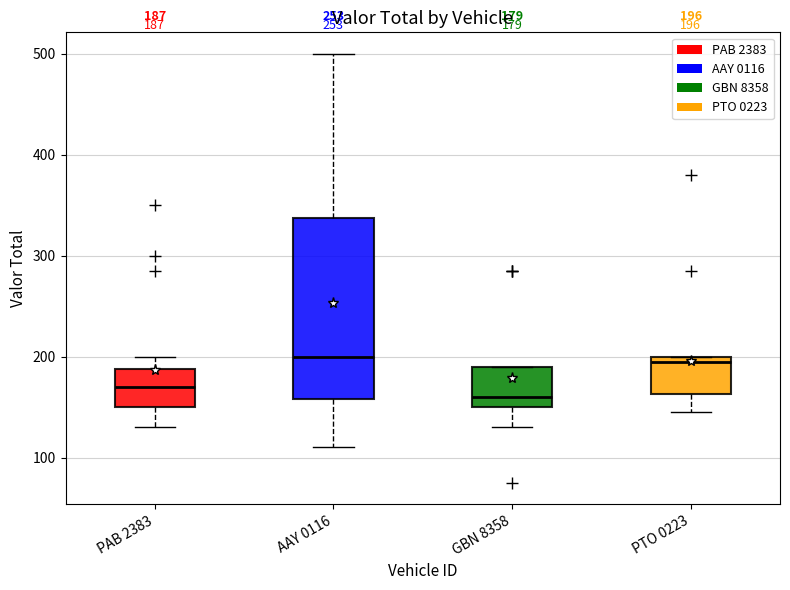

Comparing the boxes themselves (not the whiskers), which one is the tallest?

AAY 0116